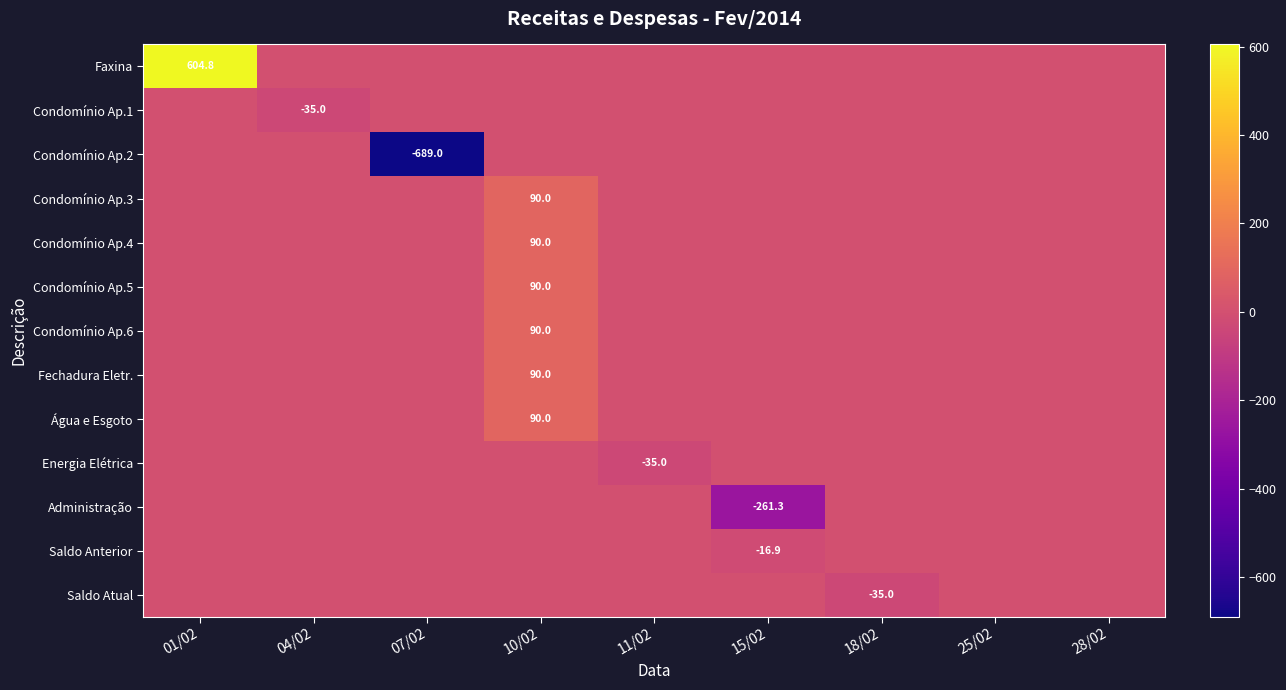

Which series has the widest spread of values?

Condomínio Ap.2